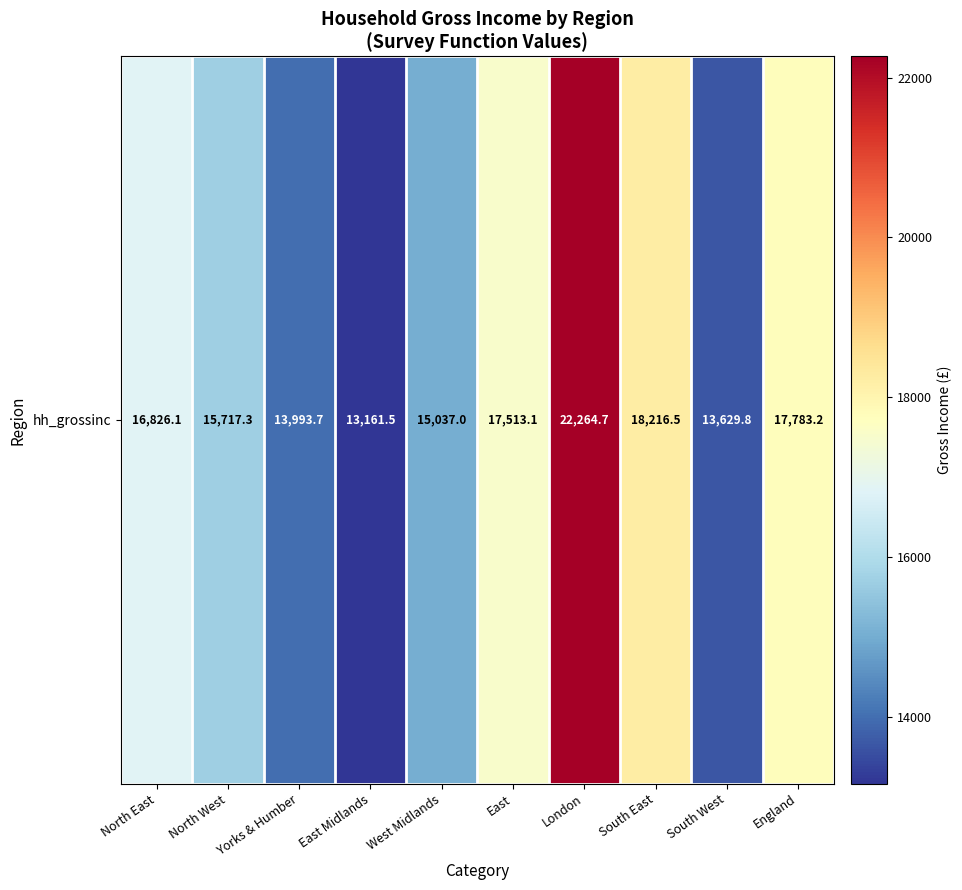

What is the average value?

16414.3